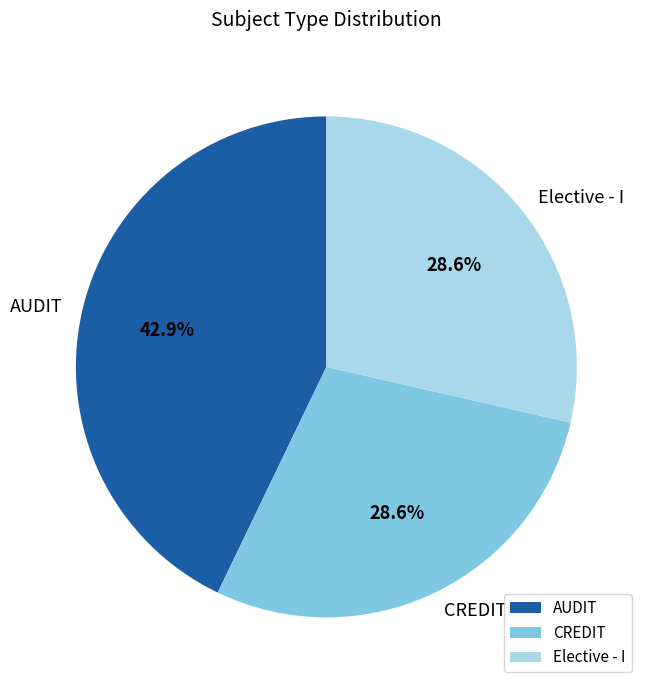

What is the largest slice in the pie chart?

AUDIT